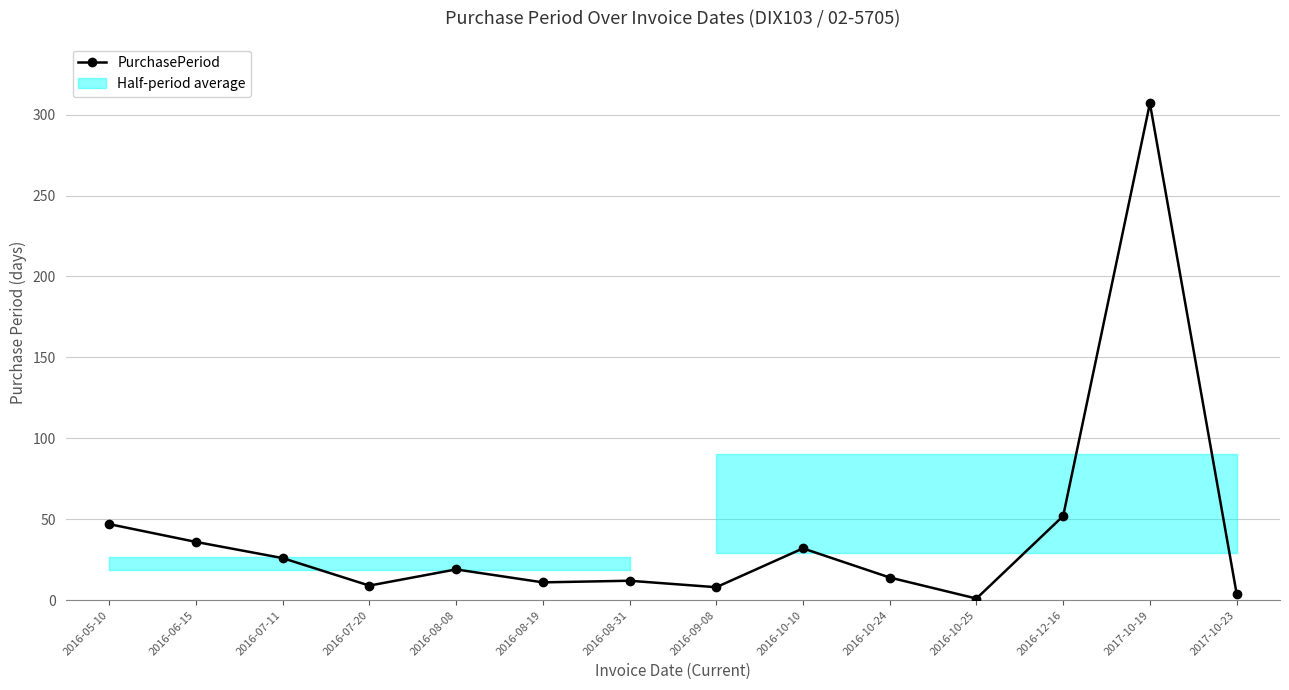

List the labels in order of value, largest first.

2017-10-19, 2016-12-16, 2016-05-10, 2016-06-15, 2016-10-10, 2016-07-11, 2016-08-08, 2016-10-24, 2016-08-31, 2016-08-19, 2016-07-20, 2016-09-08, 2017-10-23, 2016-10-25